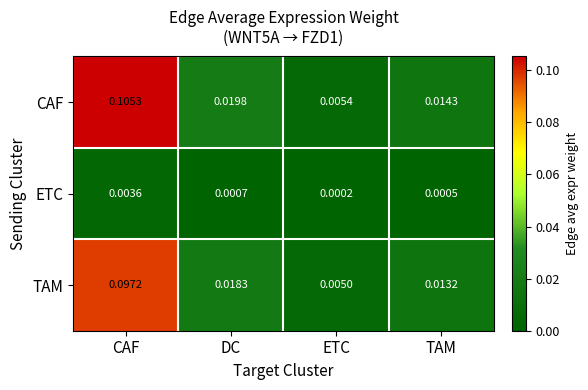

Which series has the largest total across all categories?

CAF